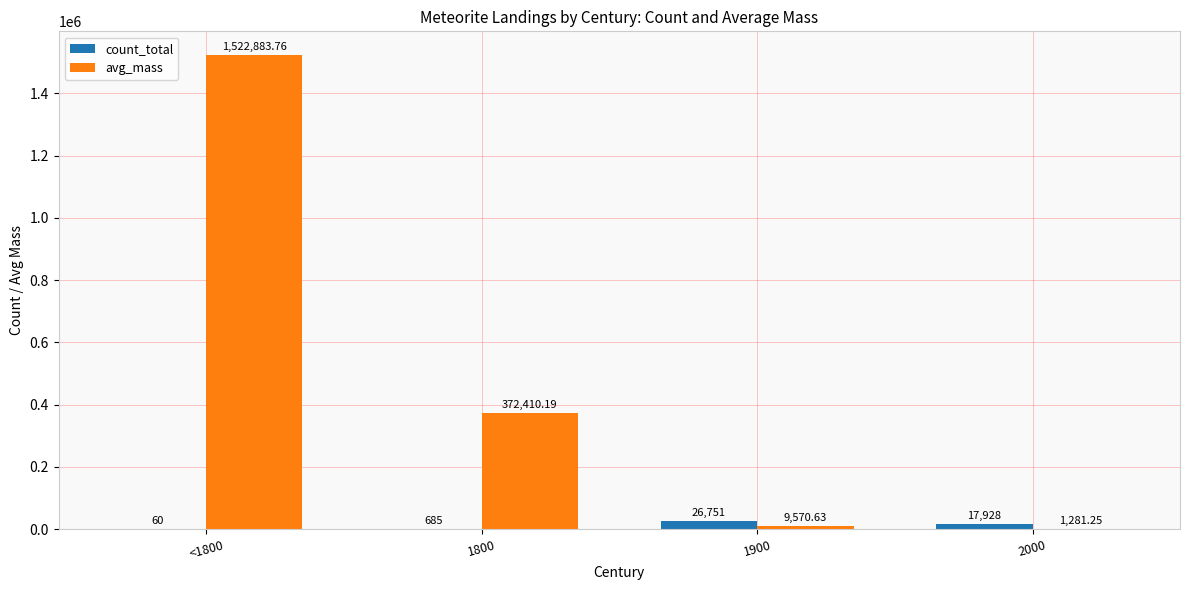

Which series changed the most between <1800 and 2000?

avg_mass